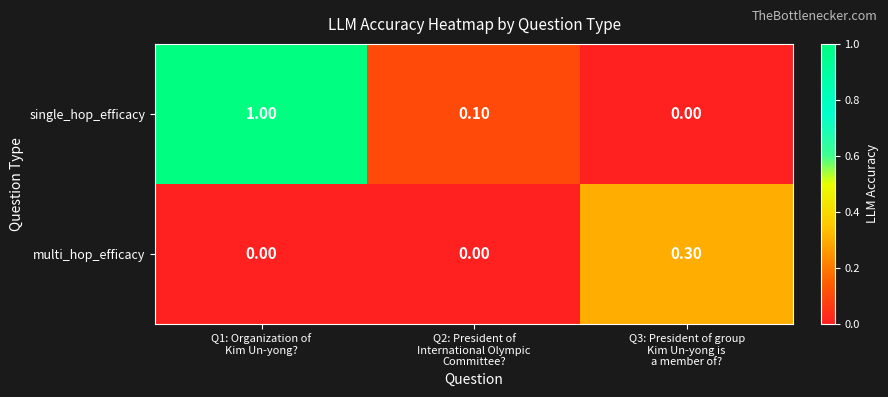

At how many categories does at least one series exceed 0?

3